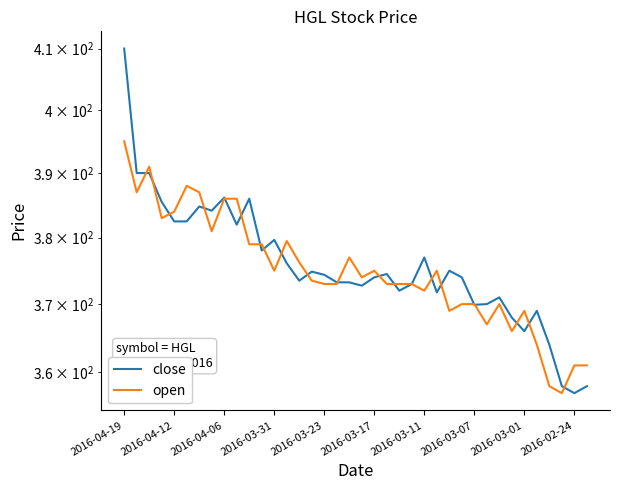

Is it true that open equals 361.0 at 2016-02-24?

True